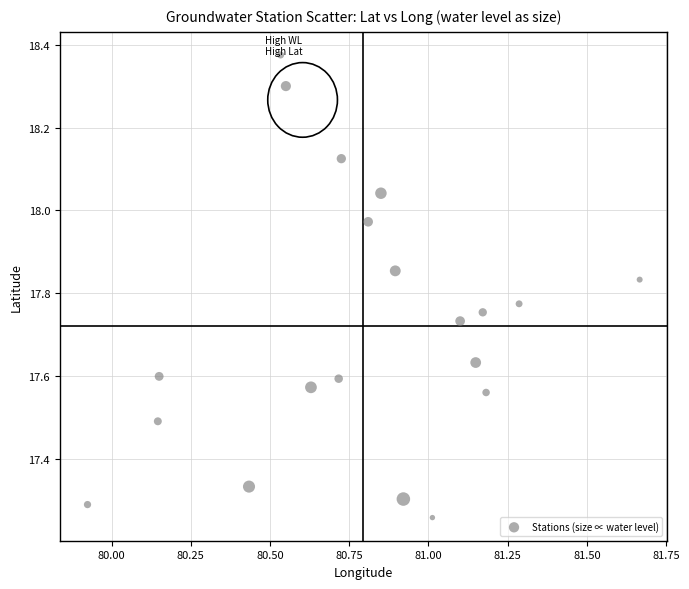

What is the range of X values (max minus min)?

1.7